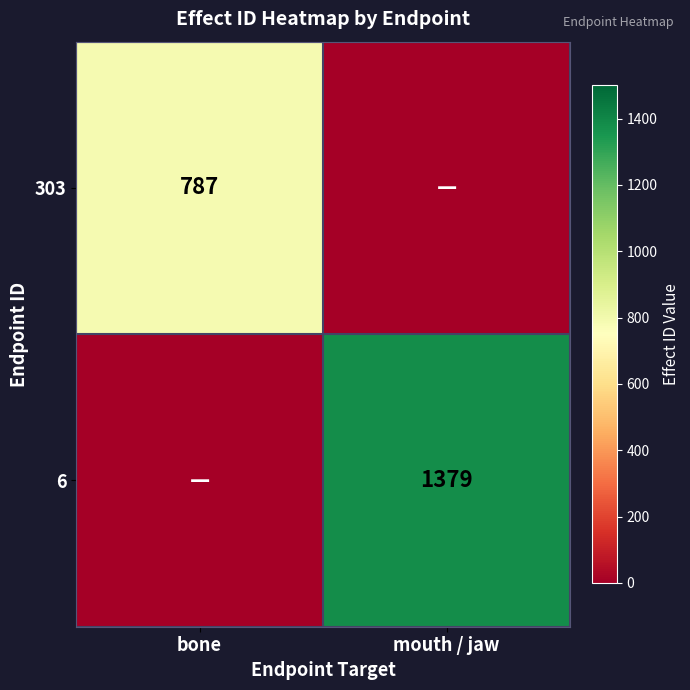

The 303 series shows 787 at bone. True or false?

True